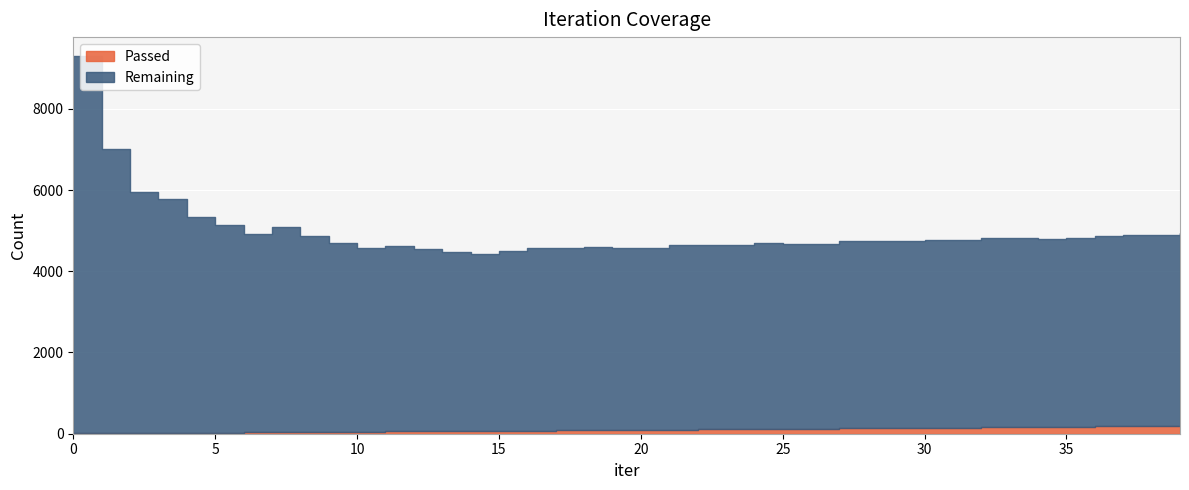

Does the chart display data point markers on the line(s)?

No